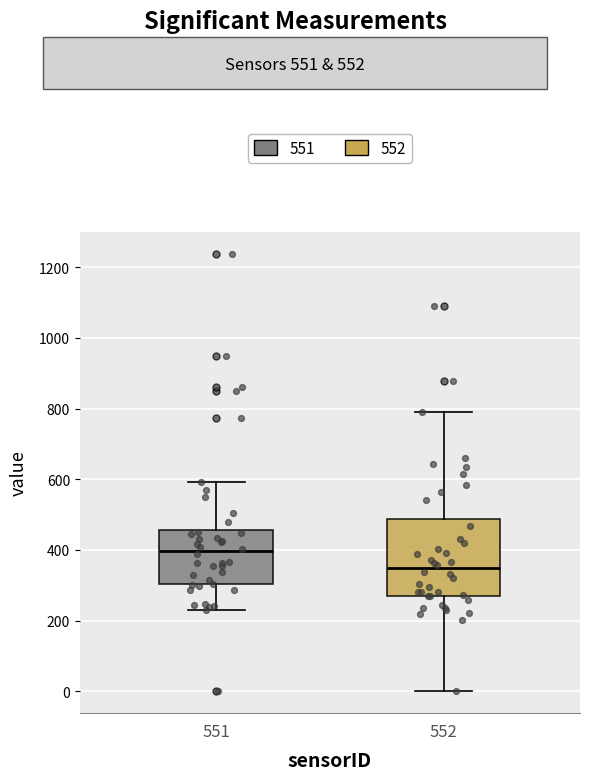

Where is the lower edge of the box at x = 552 on the y-axis? The values are not printed on the chart, so give them approximately, as read against the axis.

260